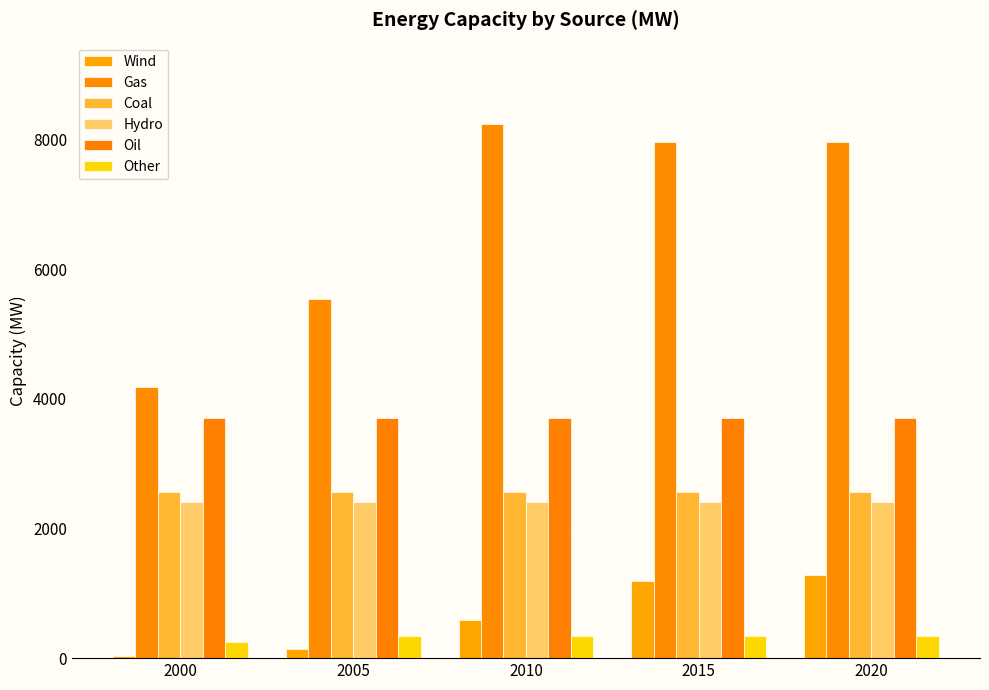

How many data points does each series have?

5